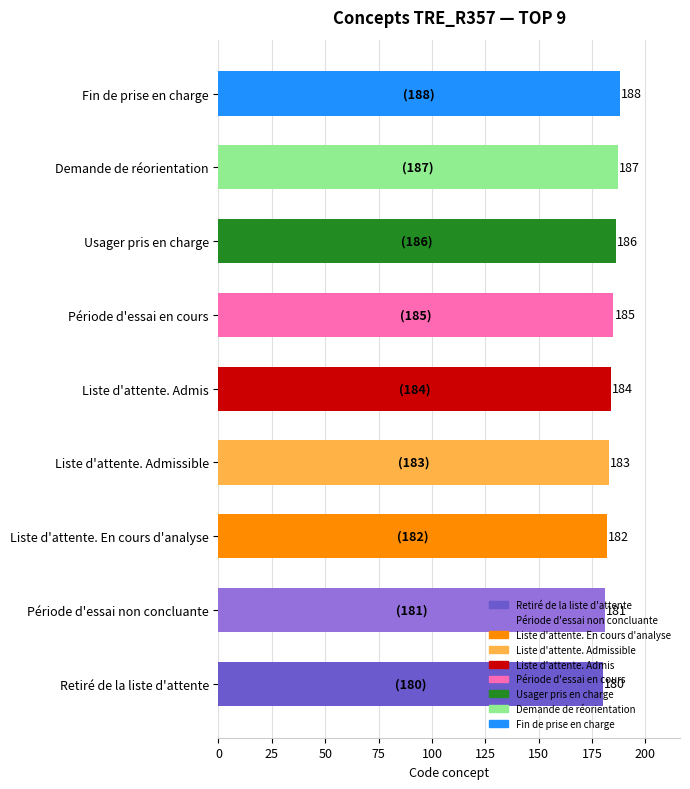

Between Retiré de la liste d'attente and Fin de prise en charge, which is larger?

Fin de prise en charge